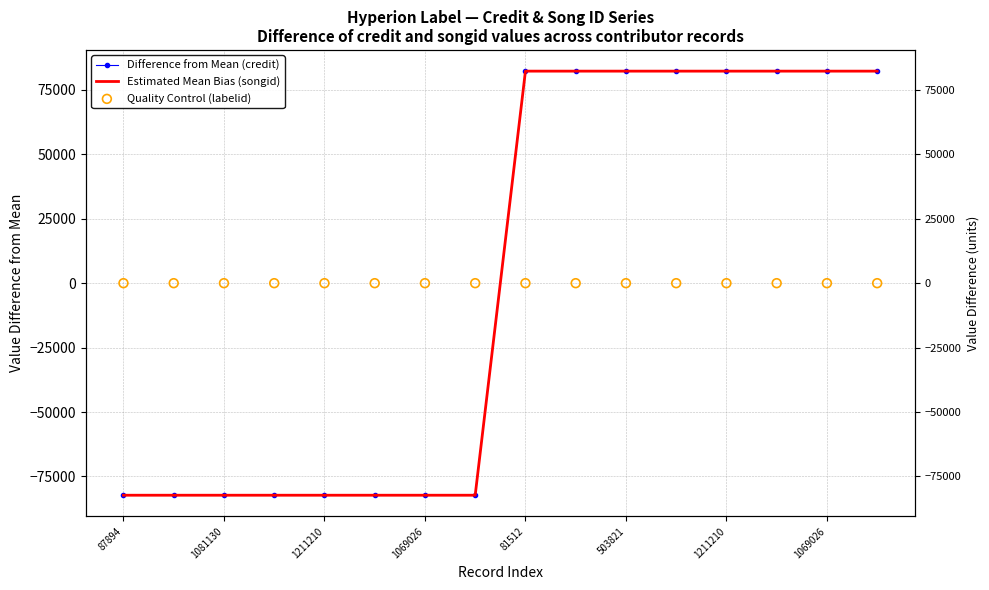

At which category is the sum across all series the highest?

81512